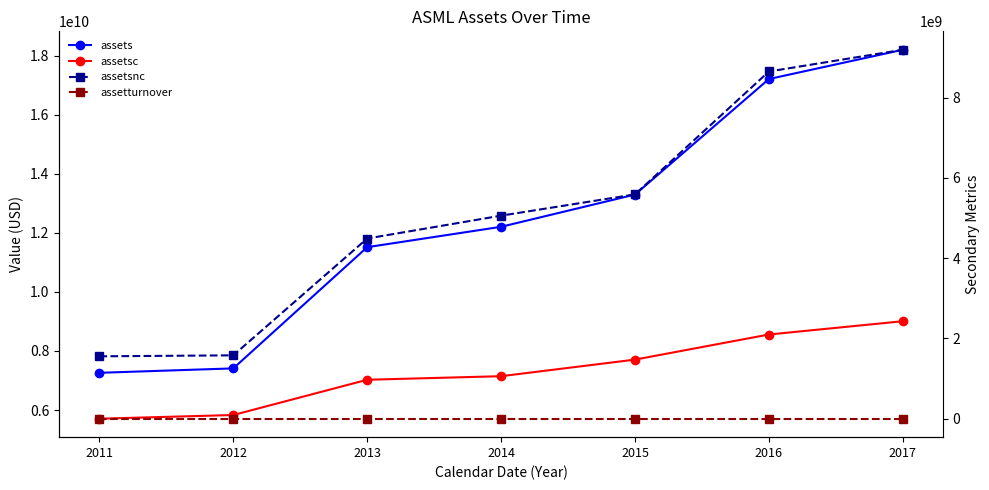

At which label is assetturnover closest to 0?

2016